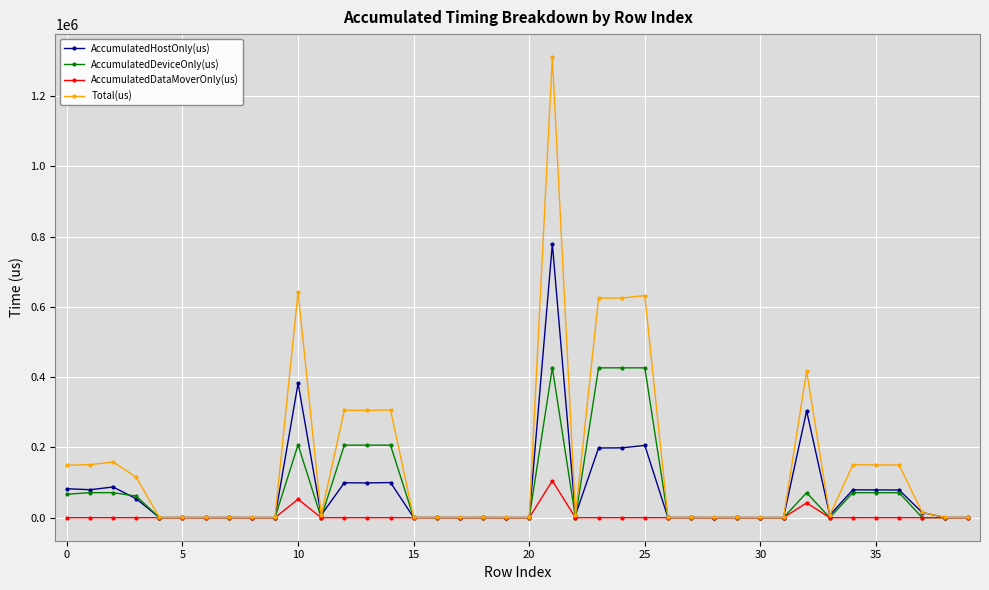

At how many categories does at least one series exceed 596908?

5